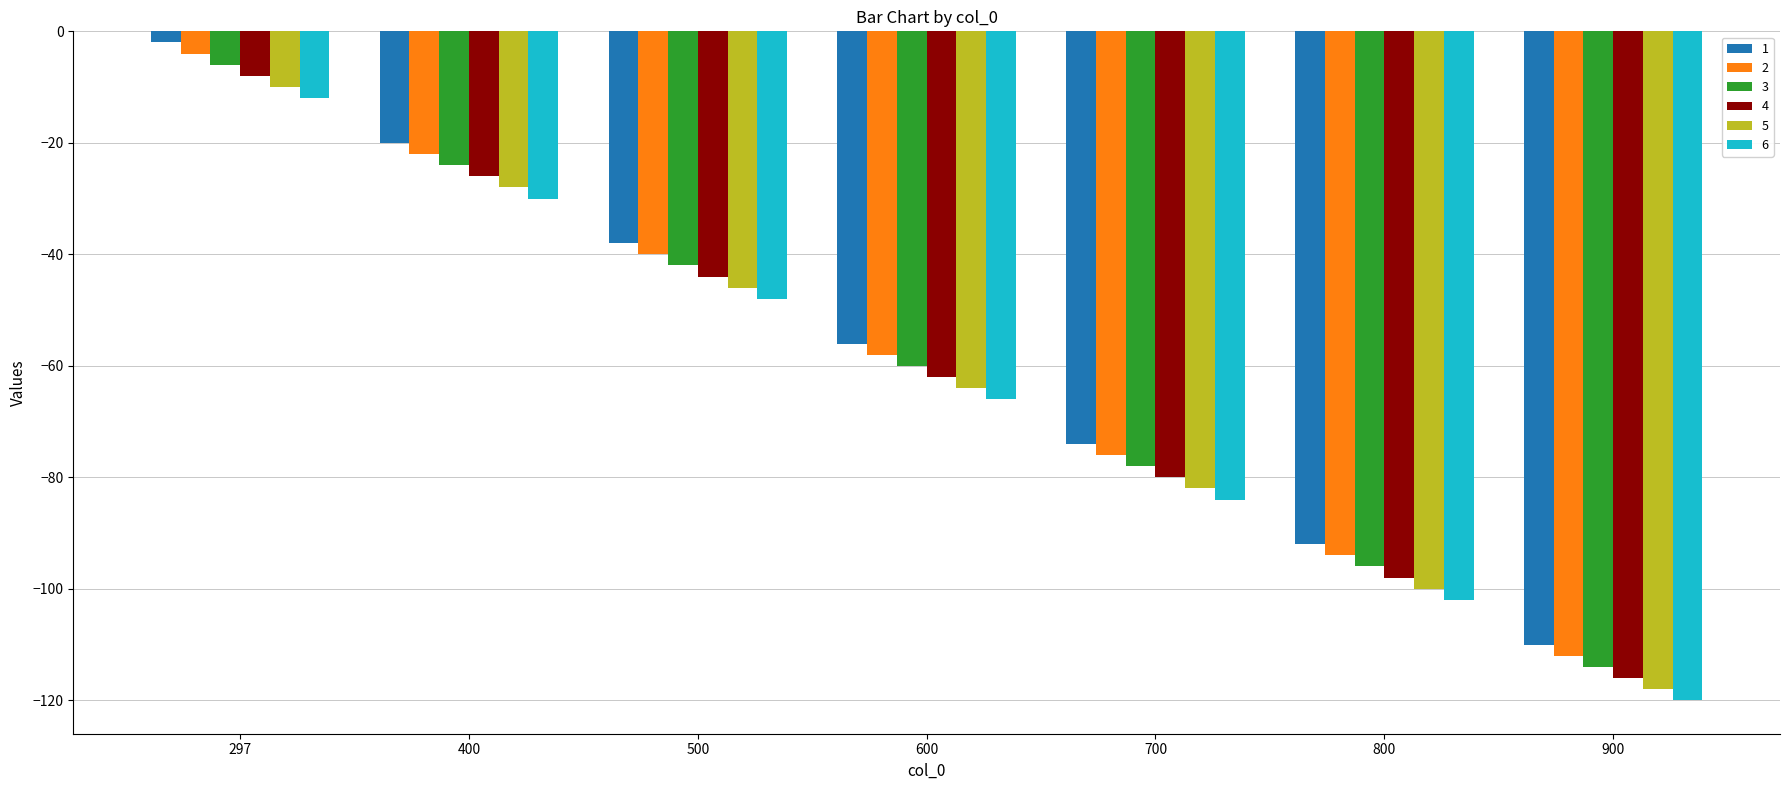

How many values in the 2 series exceed -58?

3